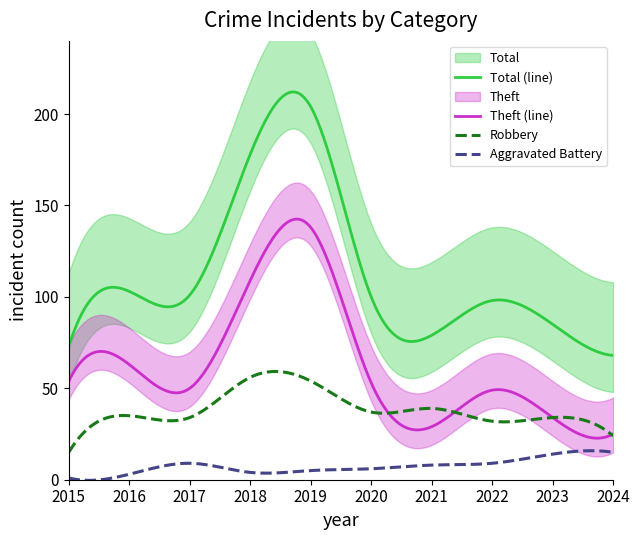

What is the minimum value for Total?

68